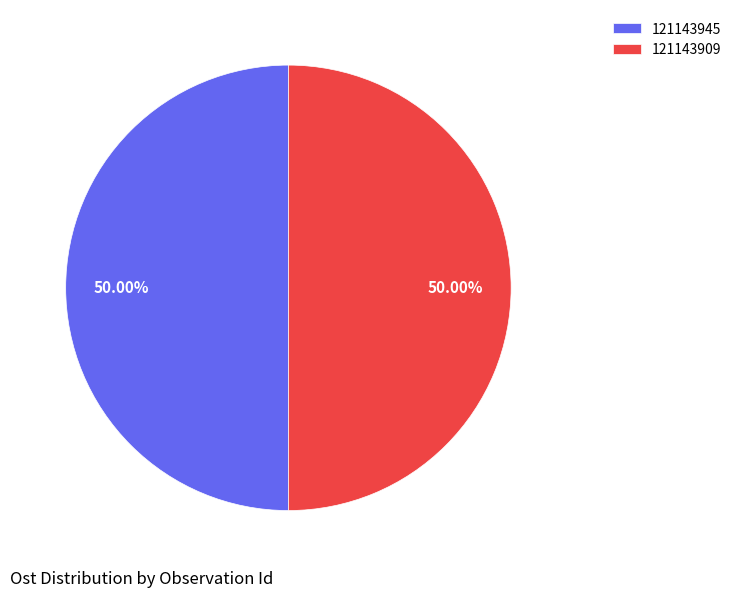

Is the sum of 121143909 and 121143945 greater than half?

Yes